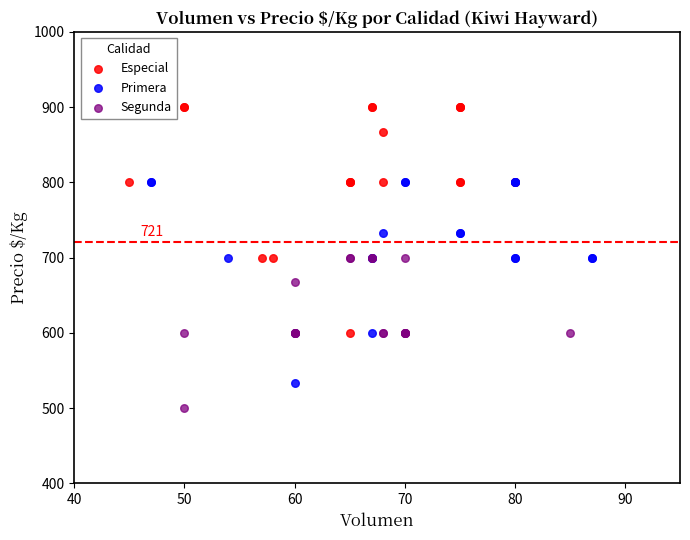

Which series has the widest spread of Y values?

Especial